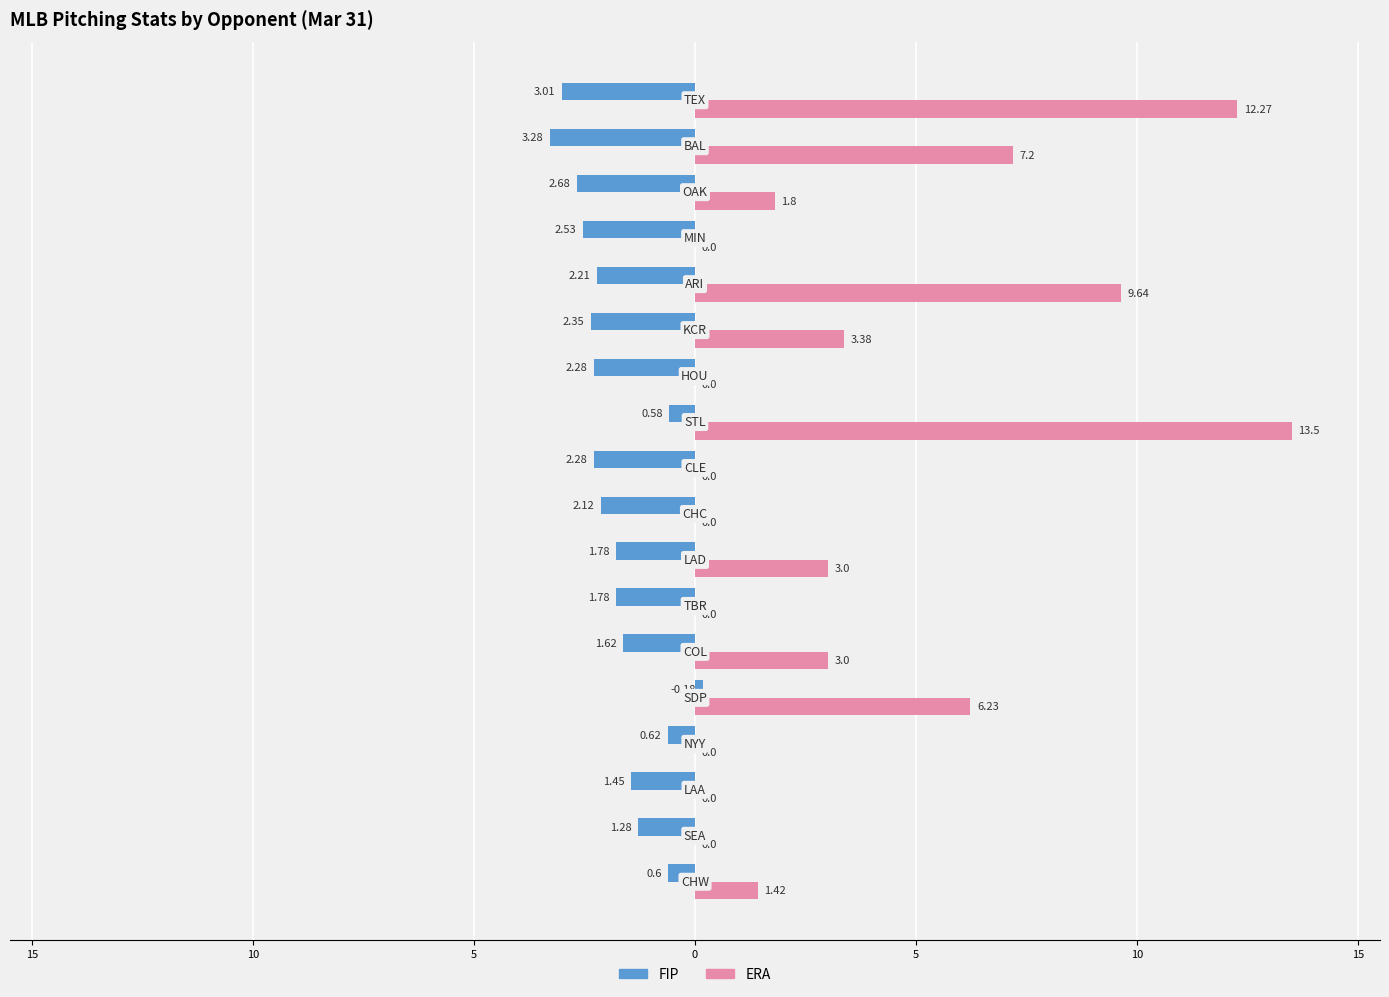

What are all the series names shown in the legend?

FIP, ERA